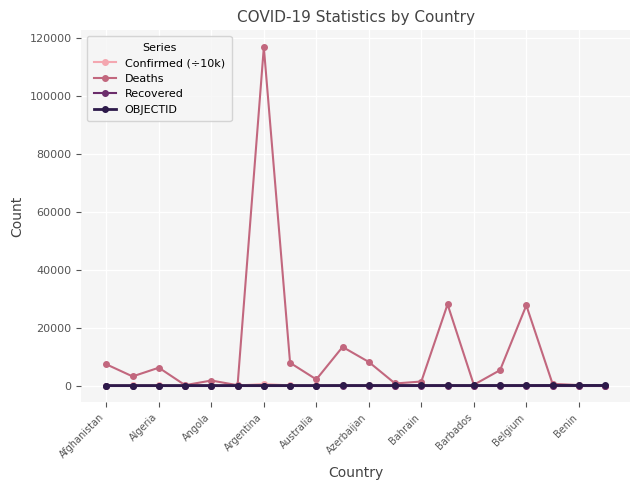

Which series has the largest total across all categories?

Deaths